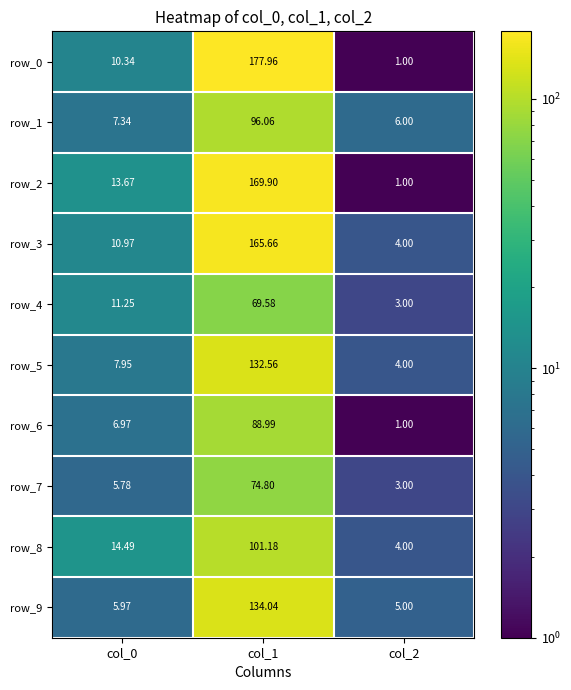

True or false: row_9 has a value of 134.0 at col_1.

True